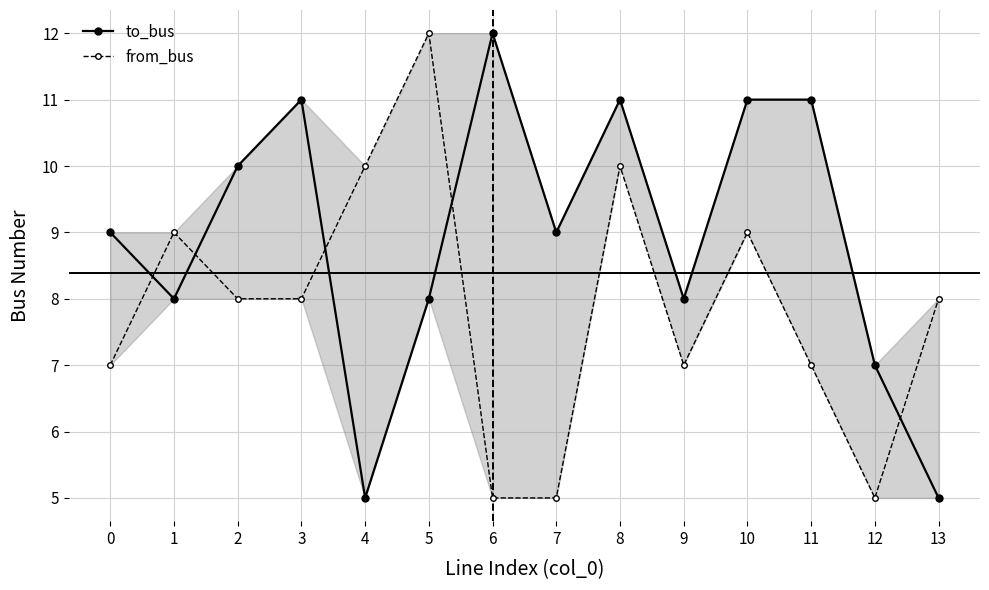

Rank the series by their average value, from highest to lowest.

to_bus, from_bus